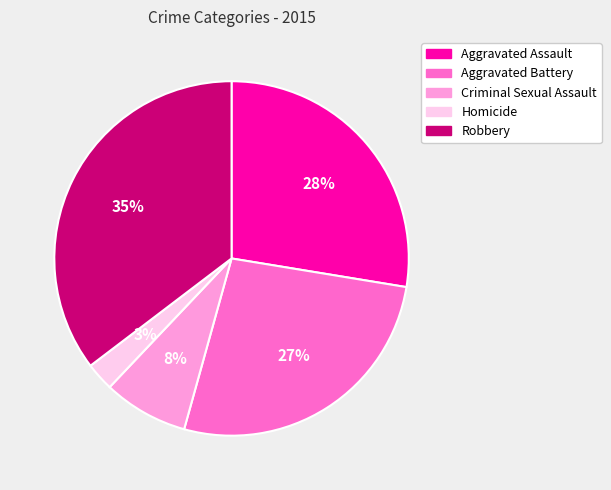

How many slices are in this pie chart?

5